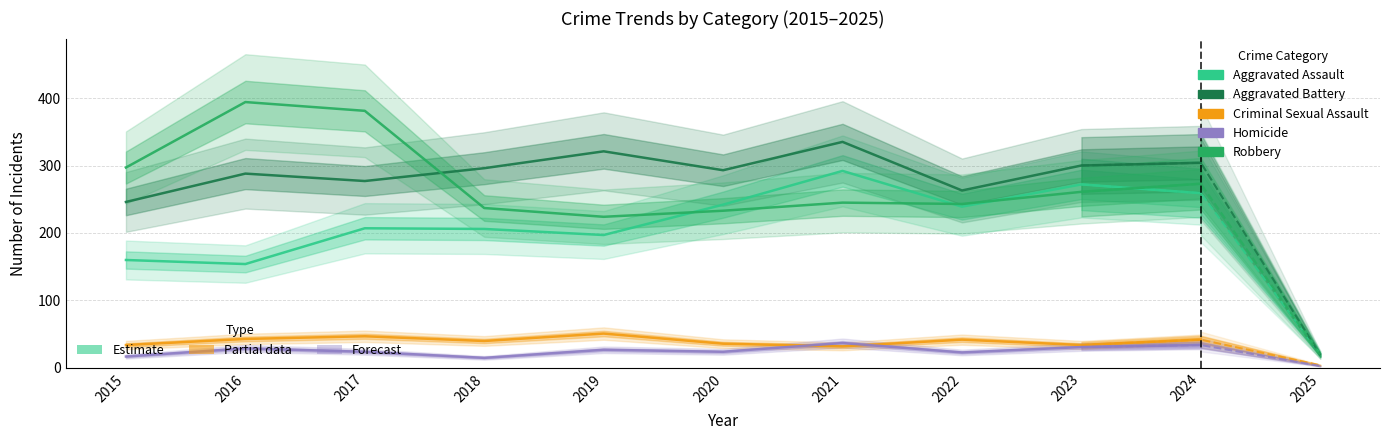

What is the difference between the maximum and second lowest values in the Criminal Sexual Assault series?

17